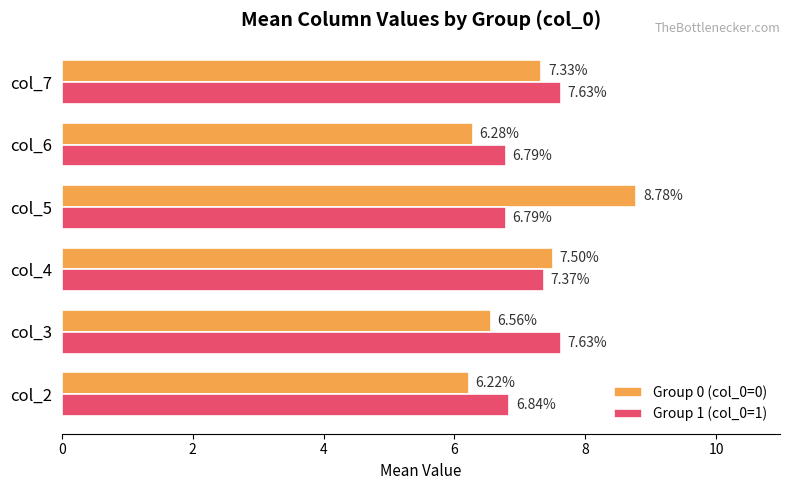

What is the average value of the Group 0 (col_0=0) series?

7.1